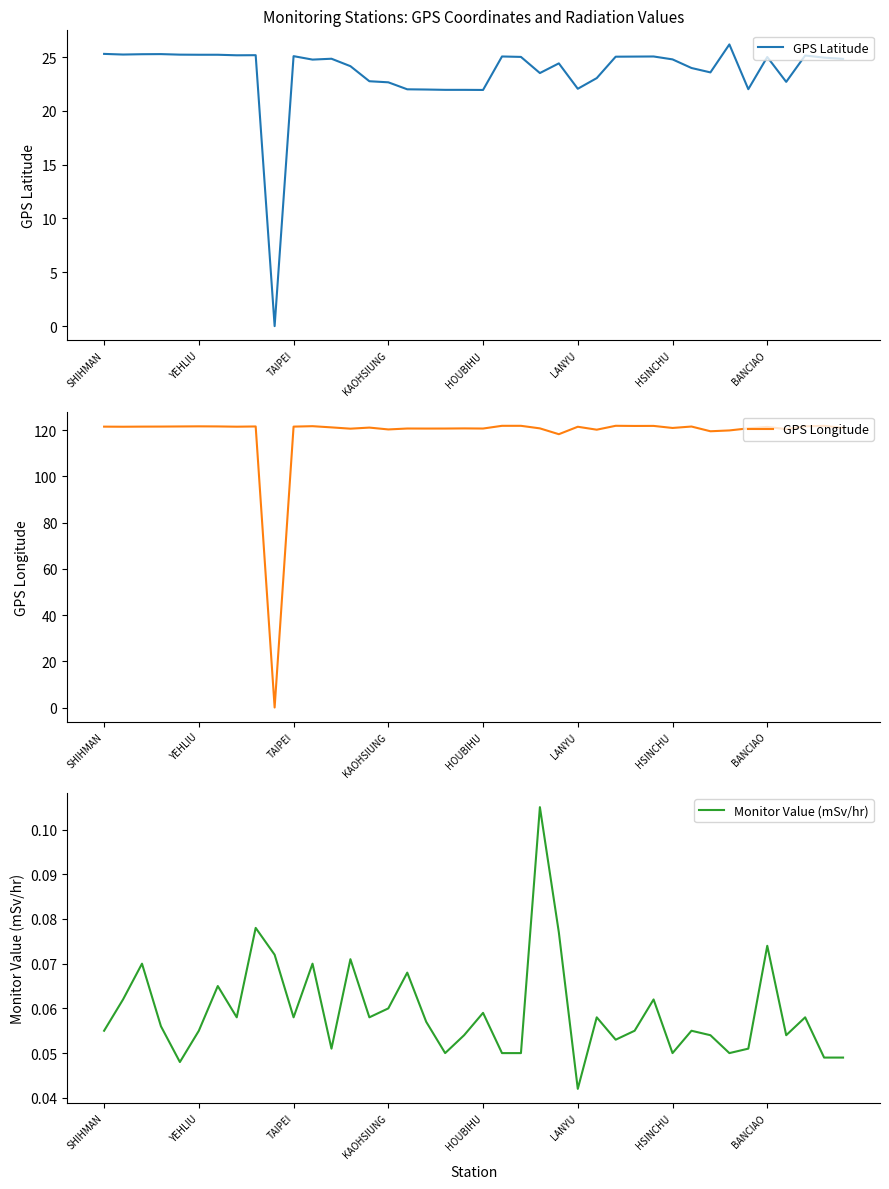

List the series in order of their peak value, highest first.

GPS Longitude, GPS Latitude, Monitor Value (mSv/hr)